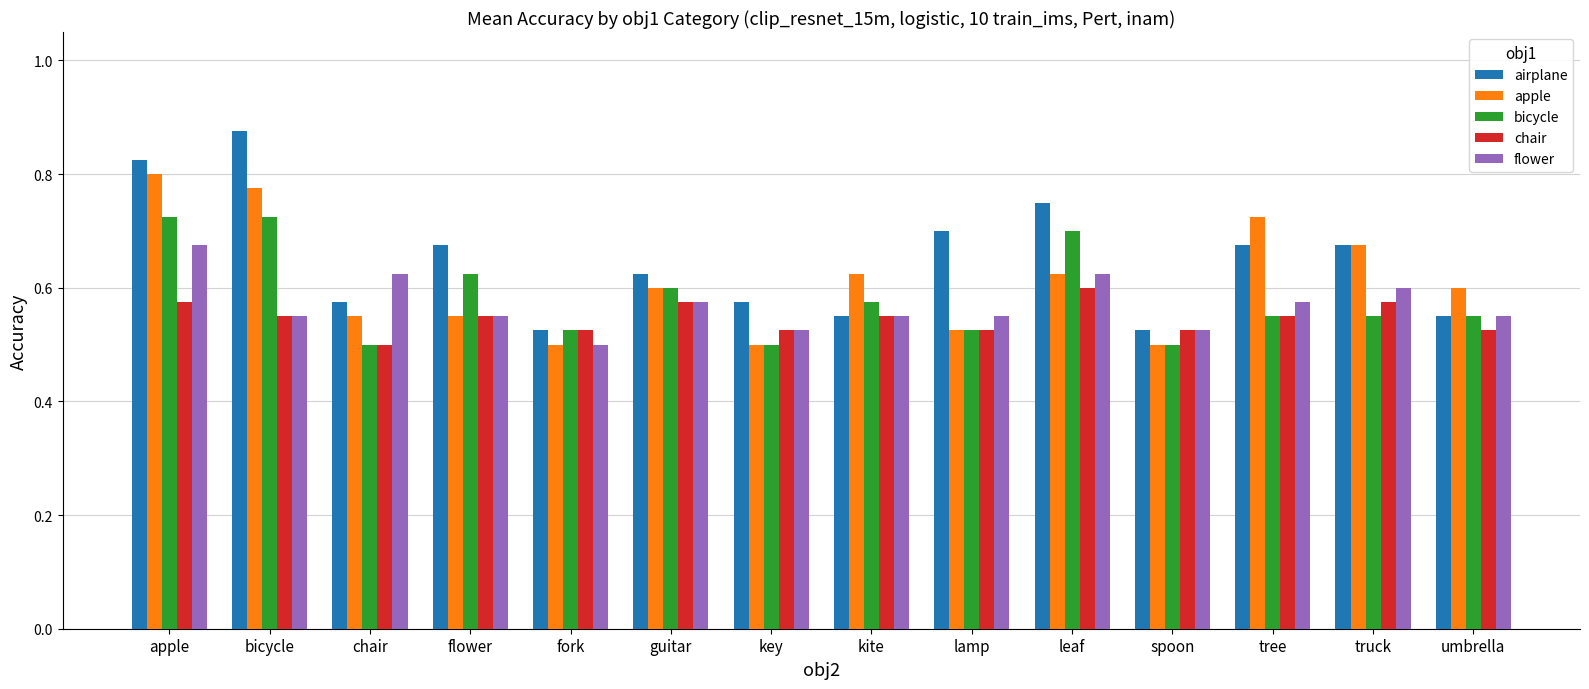

Is it true that chair equals 0.6 at guitar?

True